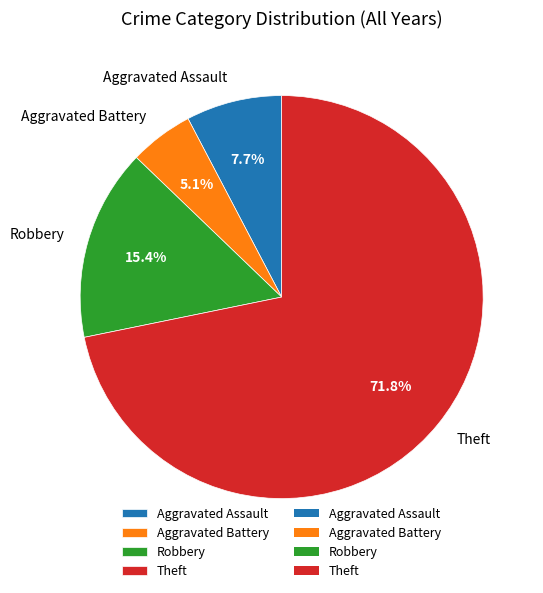

What portion of the pie excludes Aggravated Assault?

92.3%